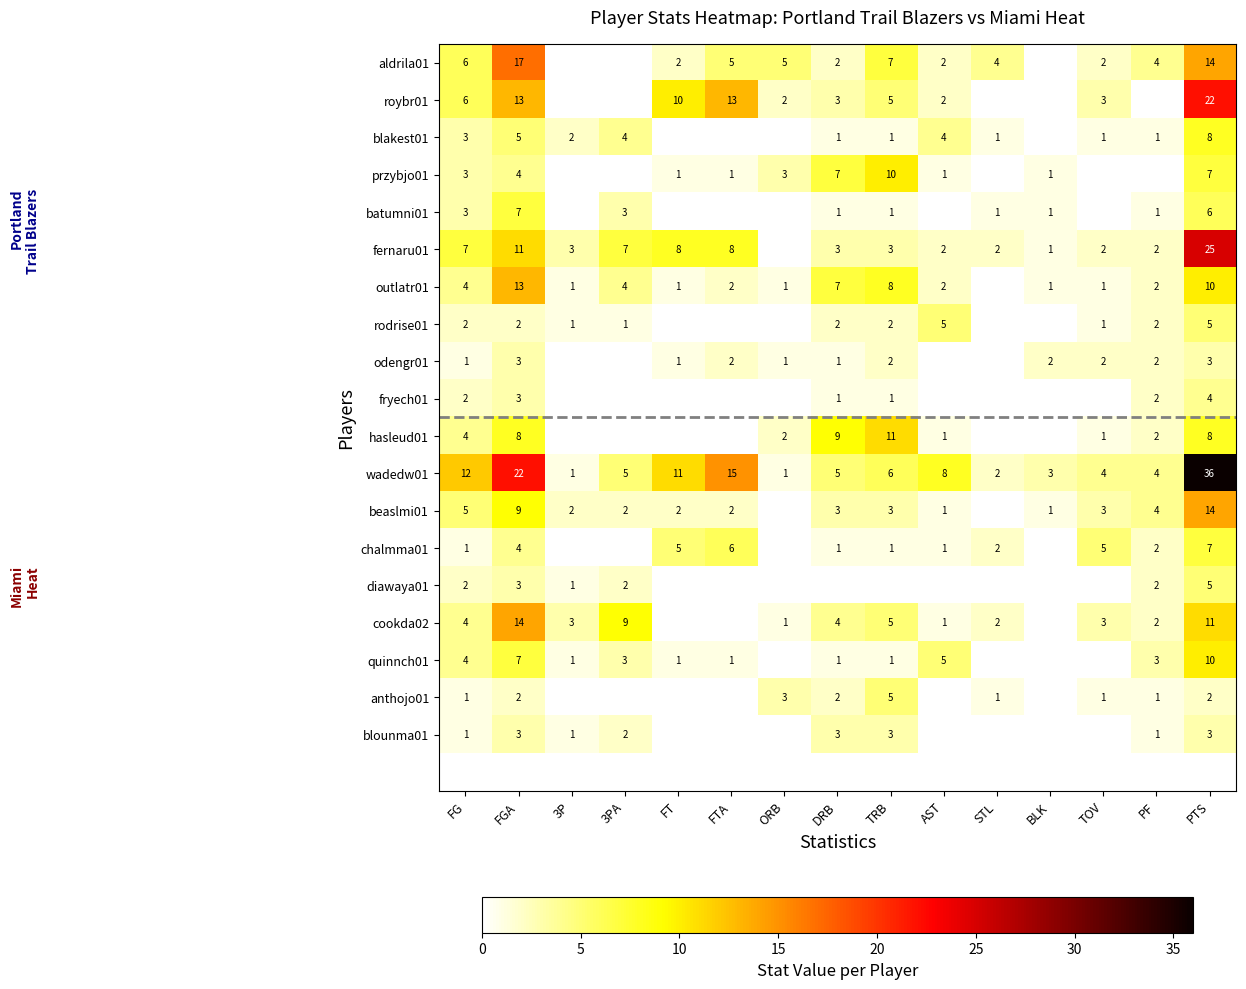

Is the value of przybjo01 at ORB greater than the value of beaslmi01 at PF?

No